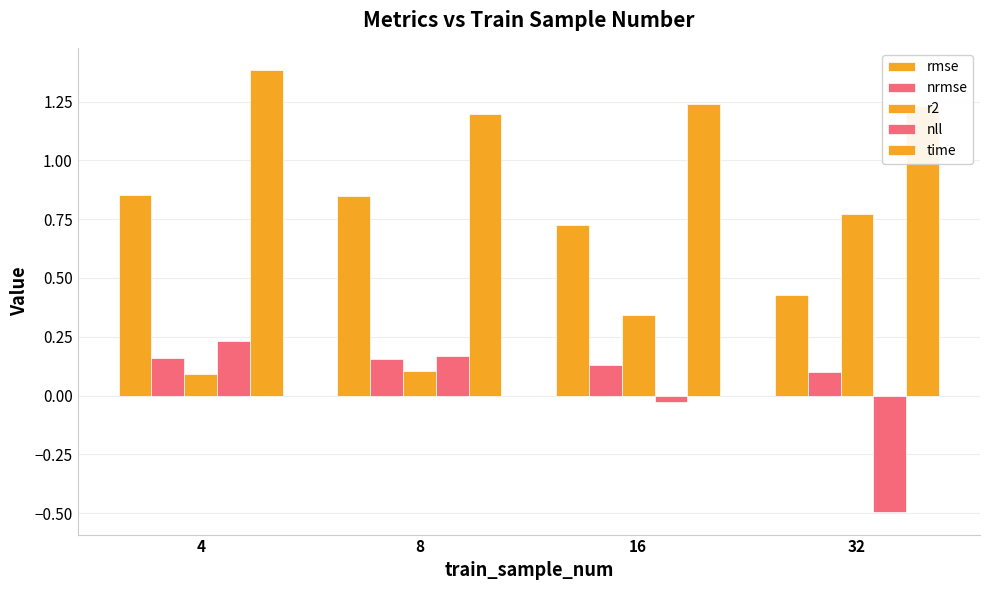

What value does the time series have at 4?

1.4